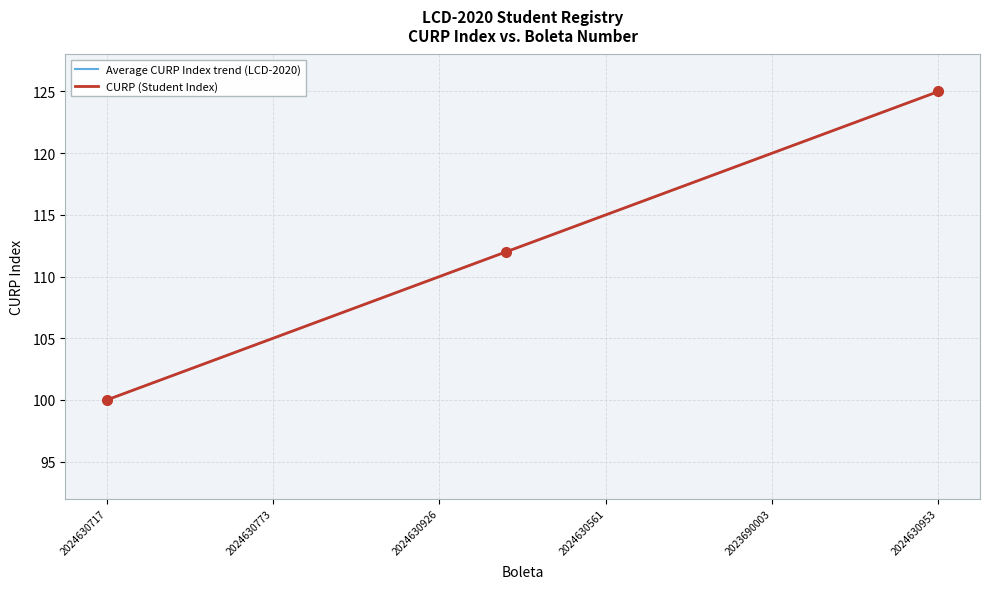

True or false: CURP (Student Index) and Average CURP Index trend (LCD-2020) cross at least once.

False